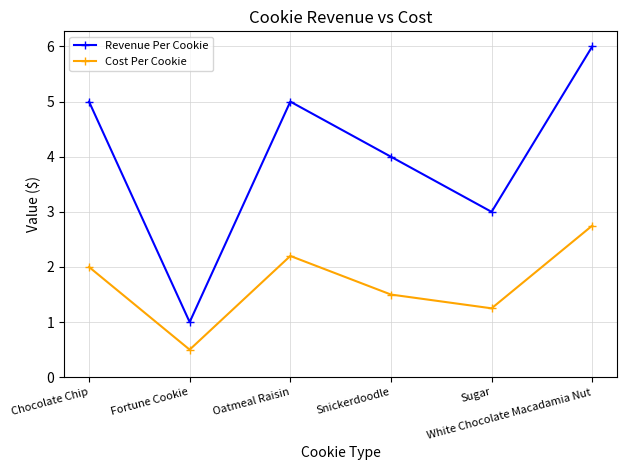

Does the chart display data point markers on the line(s)?

Yes